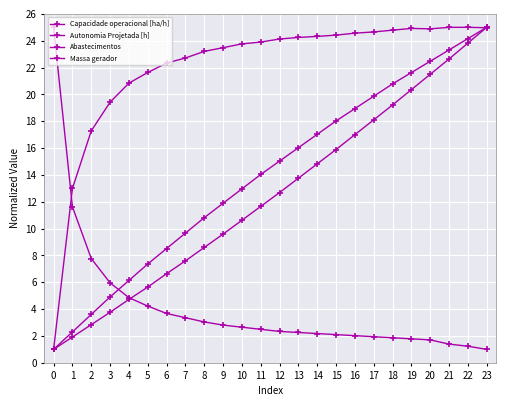

How many values in the Massa gerador series are below 12?

12